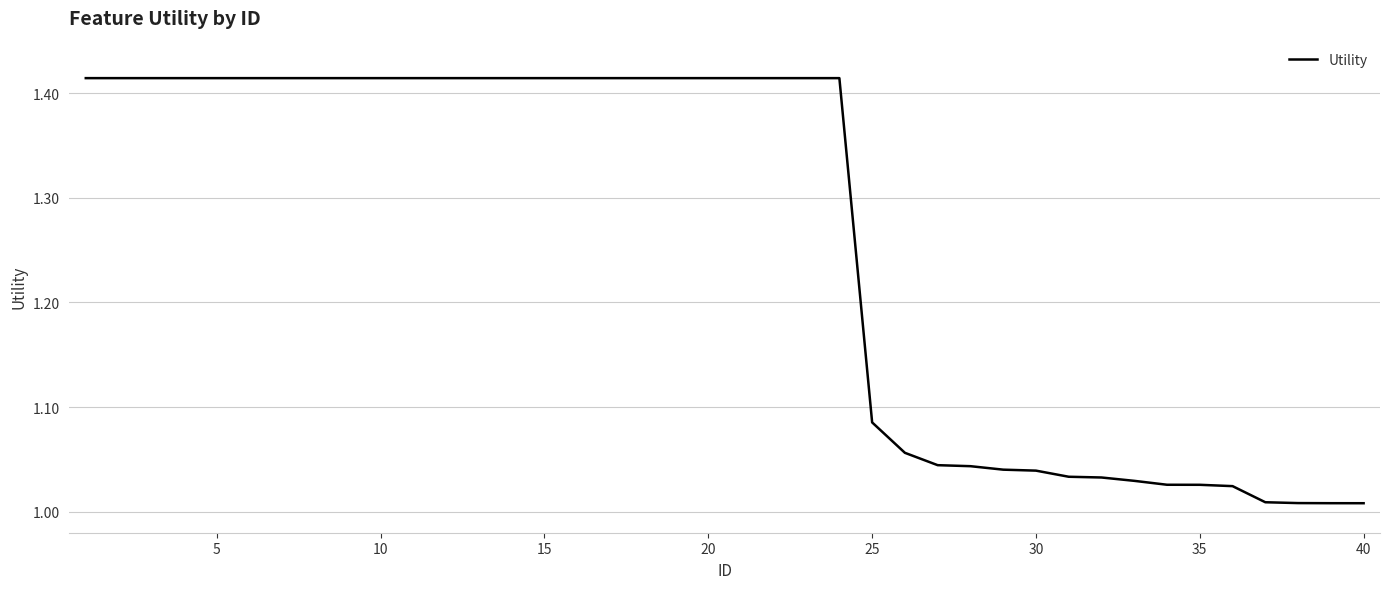

What is the difference between the maximum and minimum values?

0.4